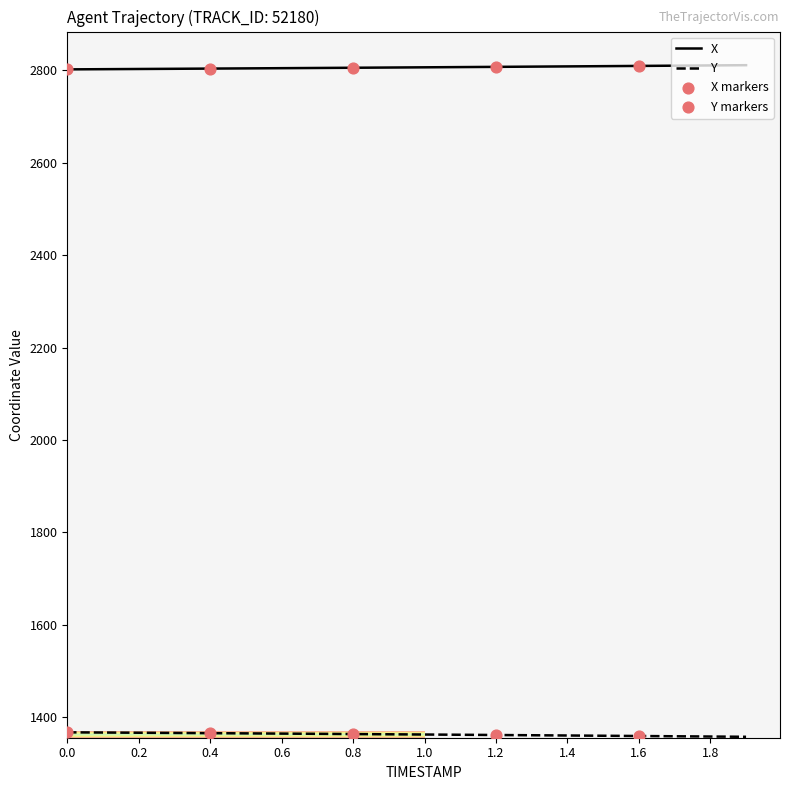

Which series has the largest total across all categories?

X